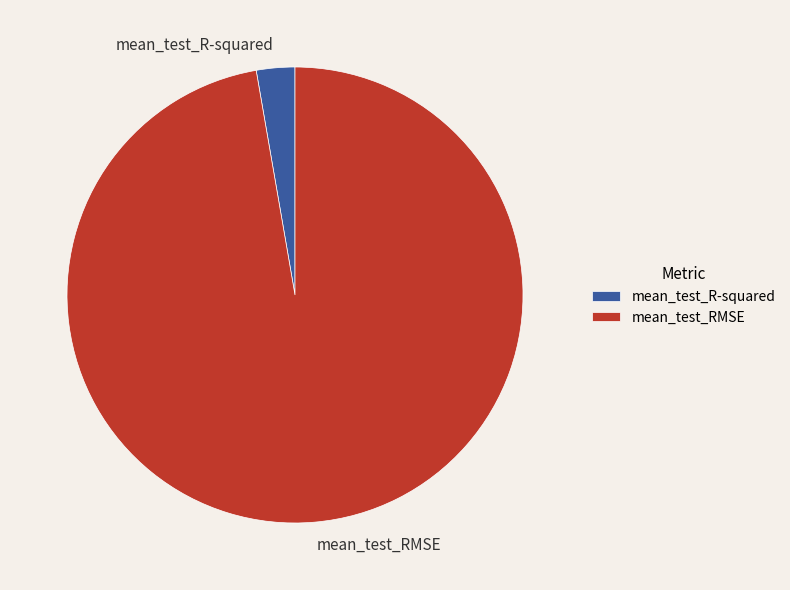

Count the number of slices in the pie.

2